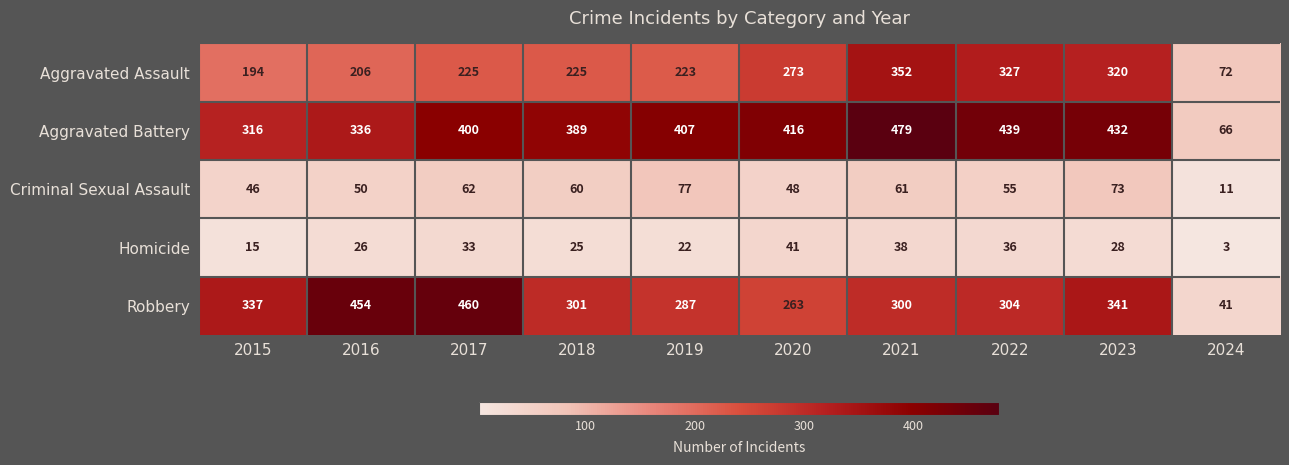

What is the spread (max minus min) of values at 2023?

404